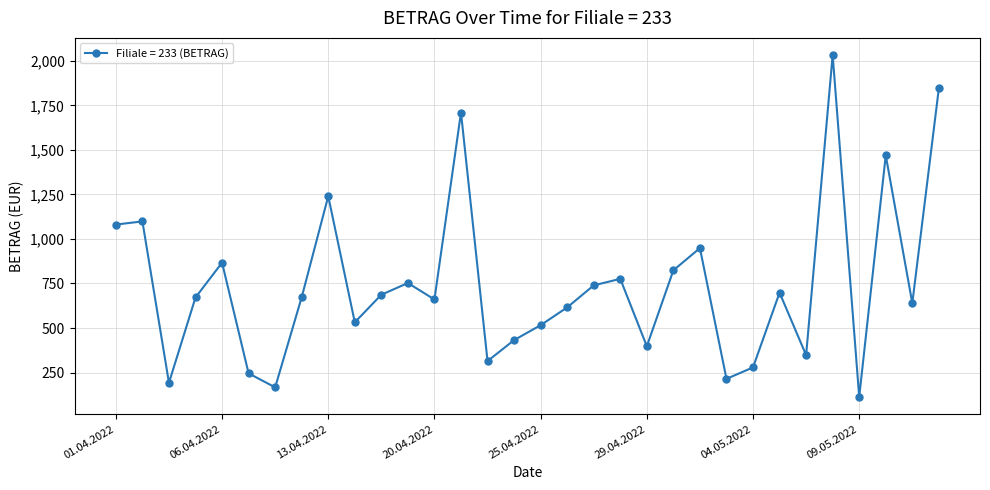

What is the greatest value displayed?

2032.4